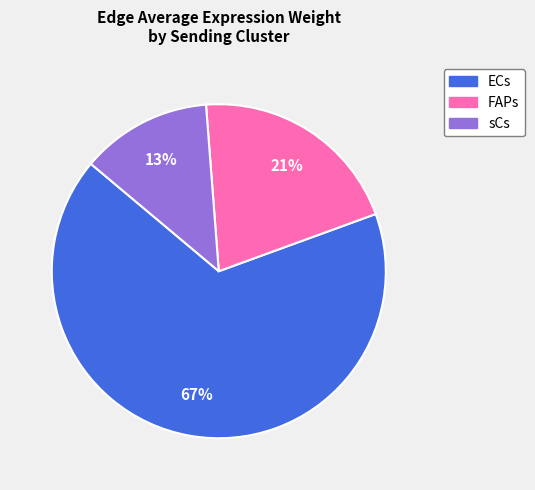

How many segments does this pie chart have?

3